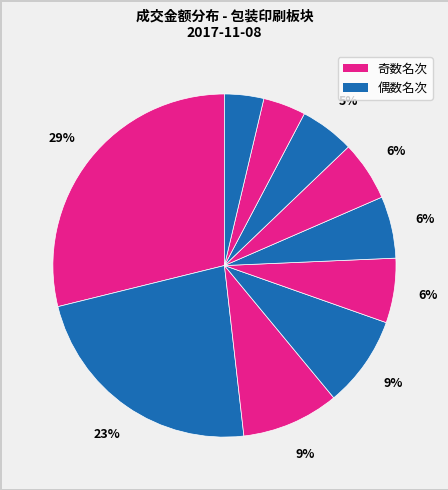

Rank the categories by value from lowest to highest.

京华激光, 合兴包装, 奥瑞金, 浙江众成, 劲嘉股份, 晨光文具, 创新股份, 鸿博股份, 翔港科技, 英联股份